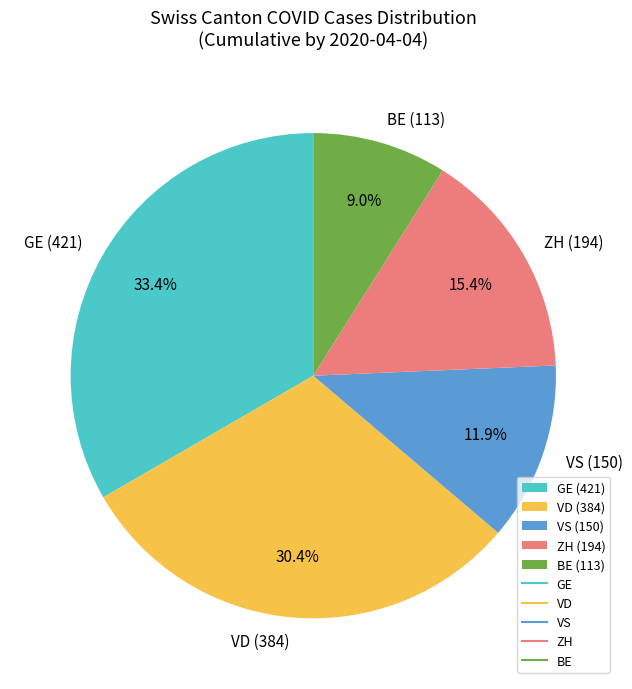

What portion of the pie excludes BE?

91.0%